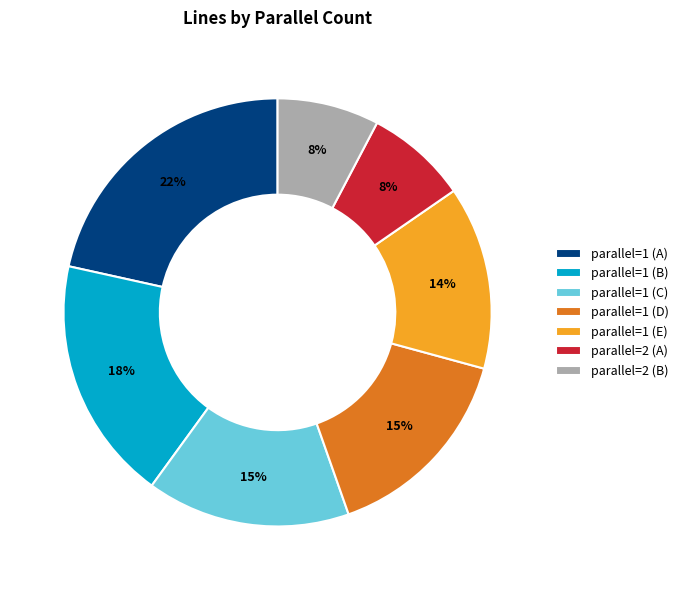

To the nearest percent, what is the average slice percentage?

14%